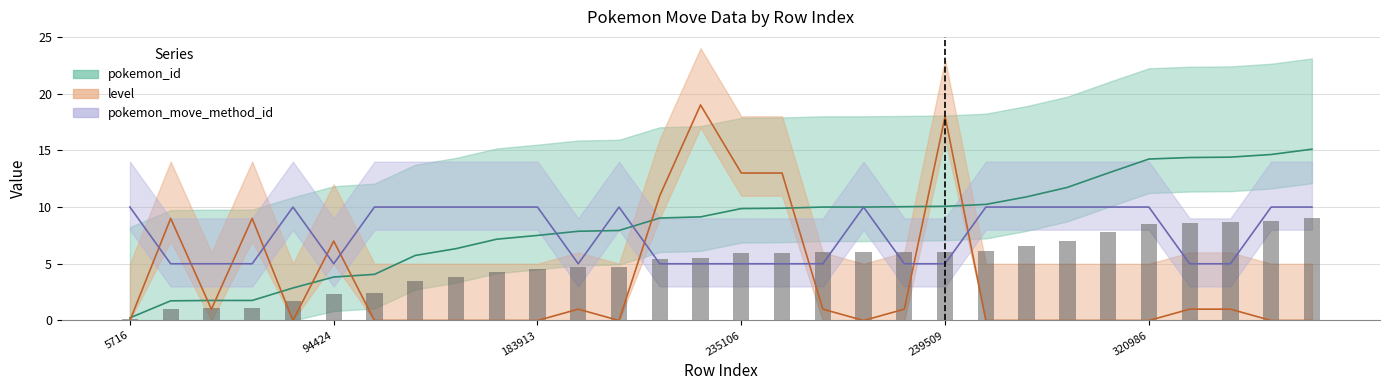

What is the difference between the second highest and minimum values in the pokemon_move_method_id series?

5.0